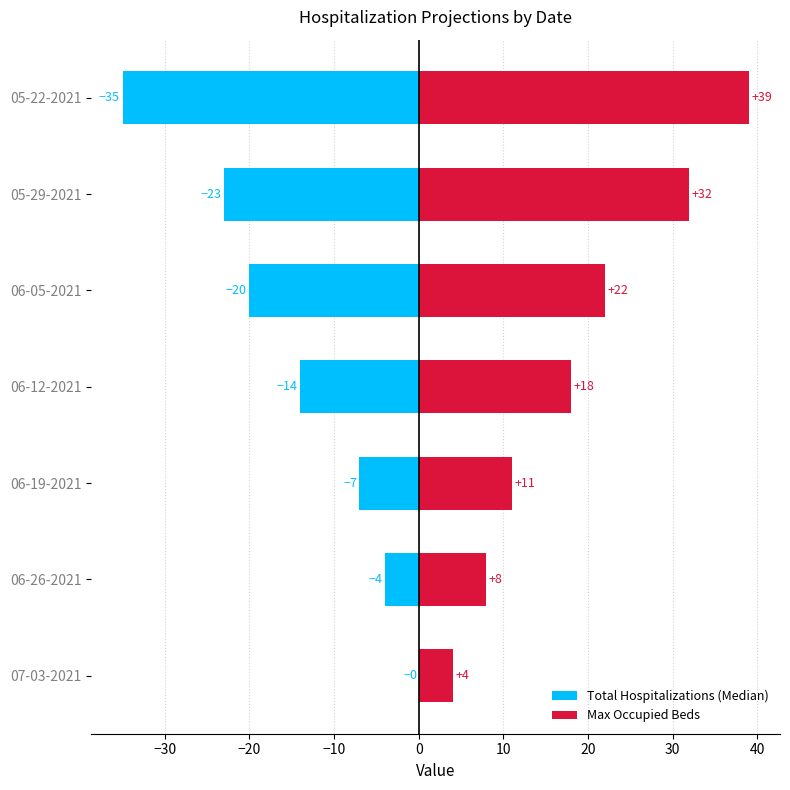

How many values in the Max Occupied Beds series are below 18?

3